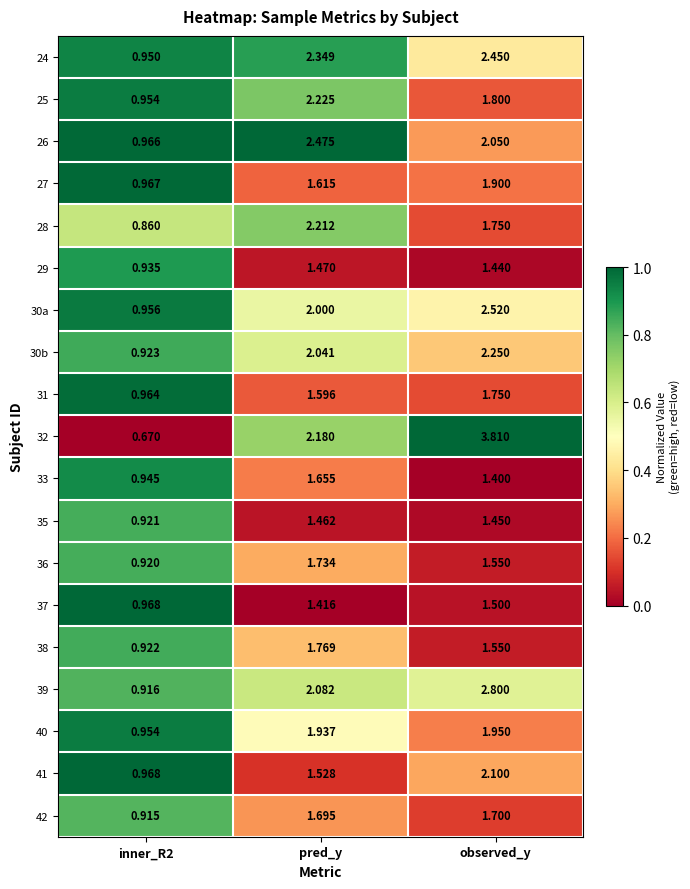

Rank the series at pred_y from lowest to highest value.

37, 35, 29, 41, 31, 27, 33, 42, 36, 38, 40, 30a, 30b, 39, 32, 28, 25, 24, 26